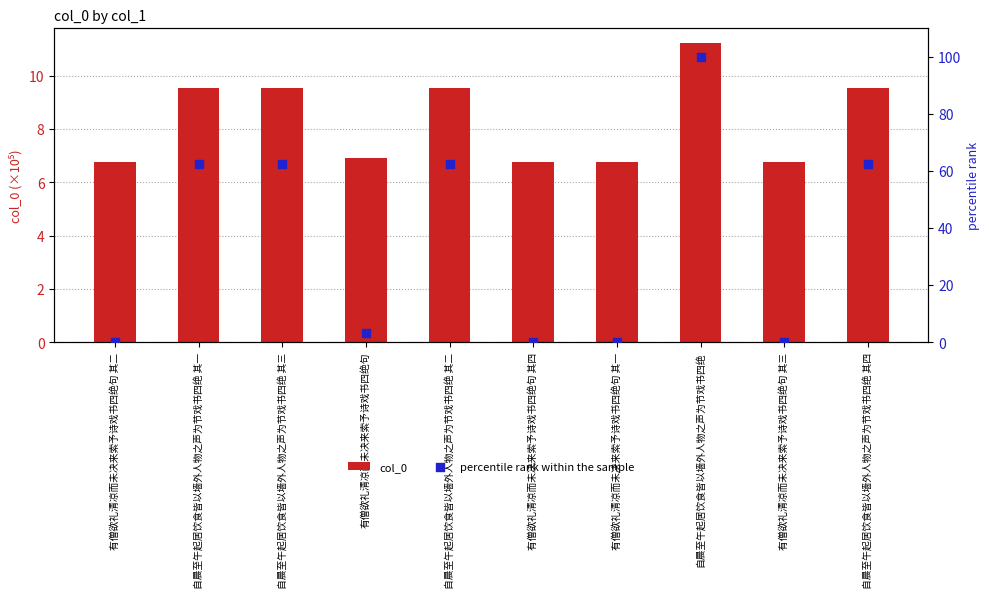

Which series has the largest total across all categories?

percentile rank within the sample